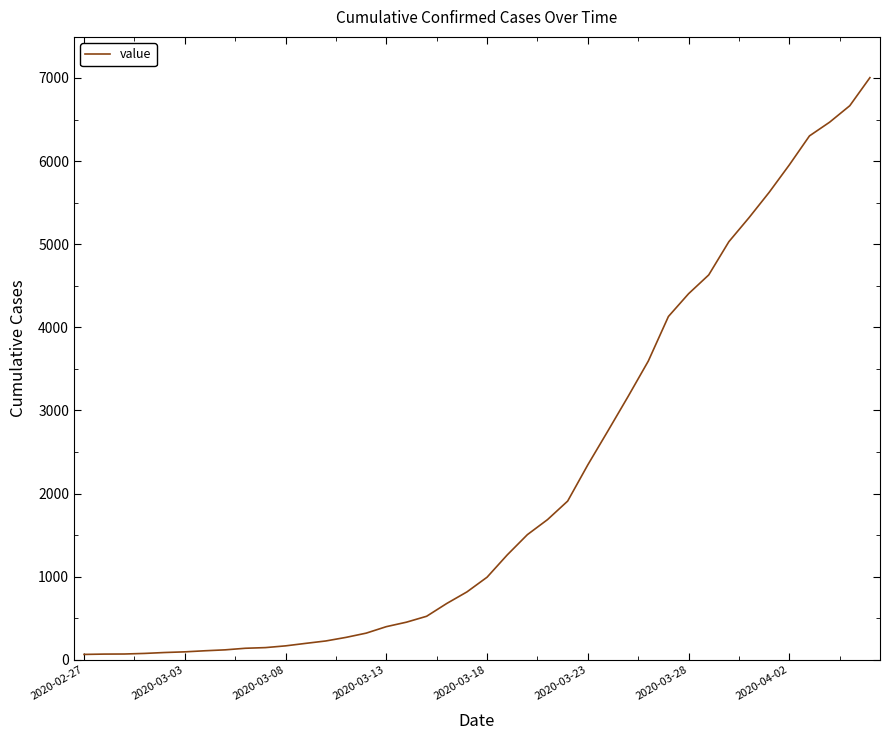

What is the difference between the maximum and minimum values?

6940